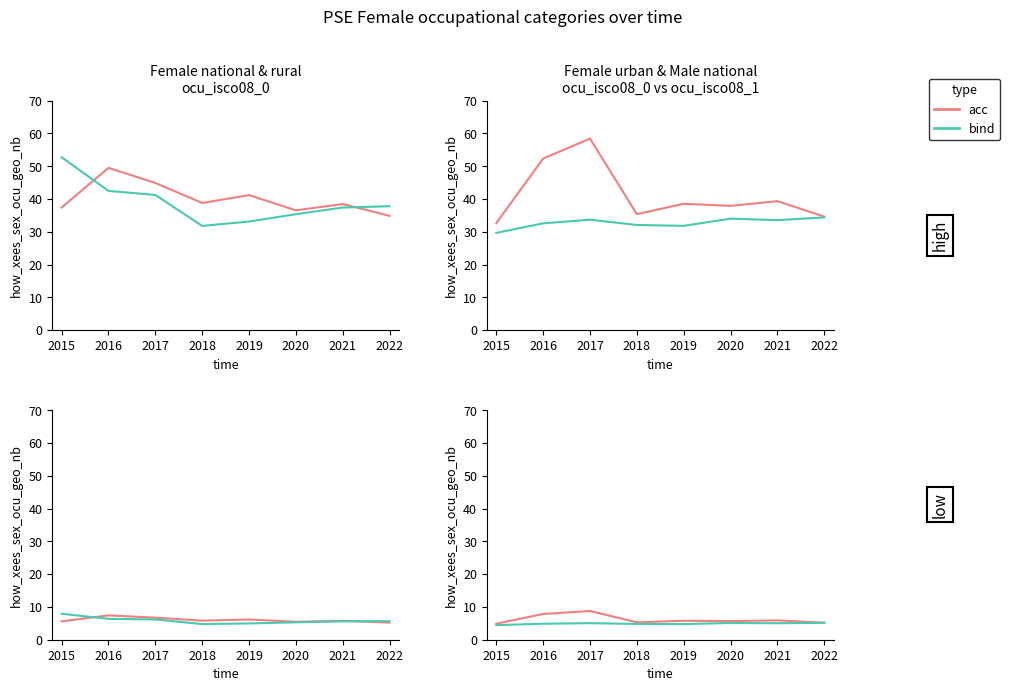

What is the sum of the bind values at 2017 and 2020?

10.2